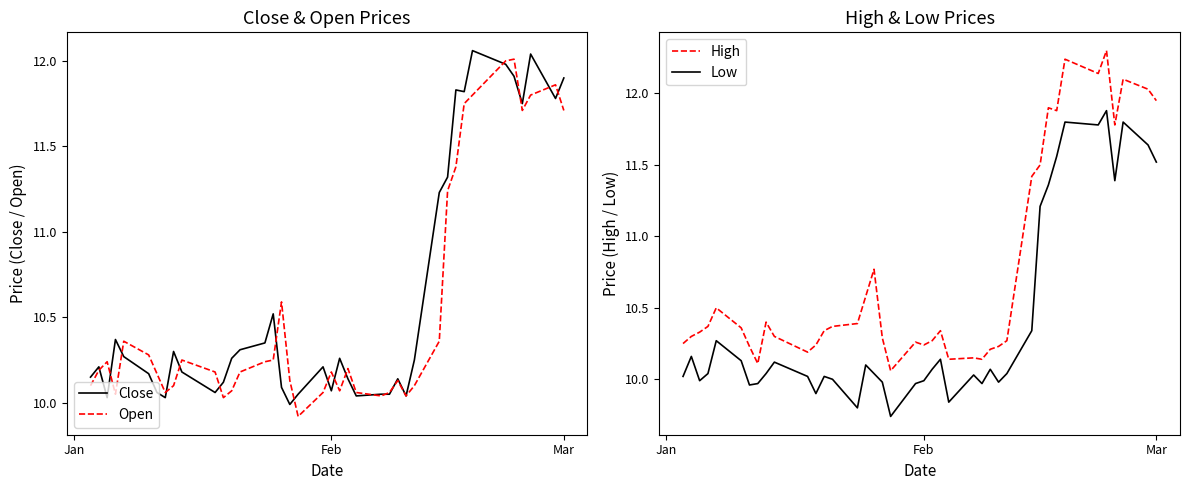

Reading left to right, transcribe all the data shown in this chart.

Close: 10.1	10.2	10.0	10.4	10.3	10.2	10.1	10.0	10.3	10.2	10.1	10.1	10.3	10.3	10.4	10.5	10.1	10.0	10.1	10.2	10.1	10.3	10.1	10.0	10.1	10.1	10.1	10.0	10.2	11.2	11.3	11.8	11.8	12.1	12.0	11.9	11.8	12.0	11.8	11.9
Open: 10.1	10.2	10.2	10.1	10.4	10.3	10.2	10.1	10.1	10.2	10.2	10.0	10.1	10.2	10.2	10.2	10.6	10.1	9.9	10.1	10.2	10.1	10.2	10.1	10.0	10.1	10.1	10.0	10.1	10.4	11.2	11.4	11.8	11.8	12.0	12.0	11.7	11.8	11.9	11.7
High: 10.2	10.3	10.3	10.4	10.5	10.4	10.2	10.1	10.4	10.3	10.2	10.2	10.3	10.4	10.4	10.6	10.8	10.3	10.1	10.3	10.2	10.3	10.3	10.1	10.1	10.1	10.2	10.2	10.3	11.4	11.5	11.9	11.9	12.2	12.1	12.3	11.8	12.1	12.0	11.9
Low: 10.0	10.2	10.0	10.0	10.3	10.1	10.0	10.0	10.0	10.1	10.0	9.9	10.0	10.0	9.8	10.1	10.0	10.0	9.7	10.0	10.0	10.1	10.1	9.8	10.0	10.0	10.1	10.0	10.0	10.3	11.2	11.4	11.6	11.8	11.8	11.9	11.4	11.8	11.6	11.5